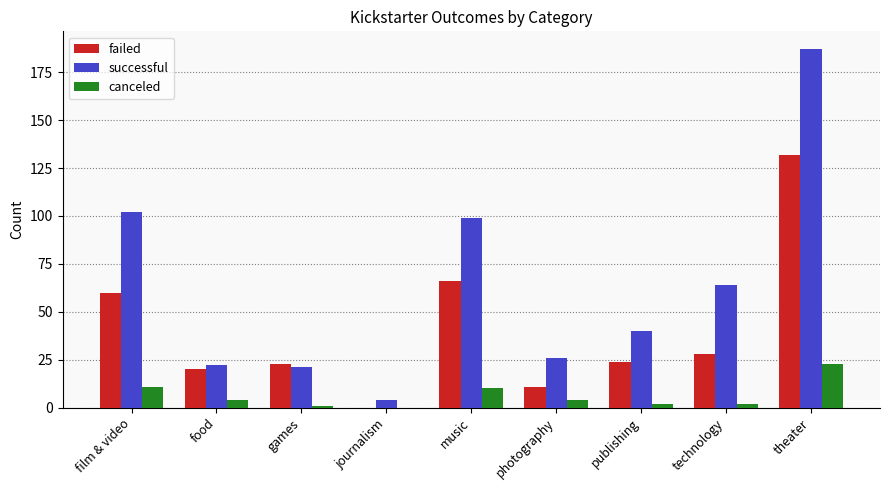

True or false: successful has a value of 53 at music.

False